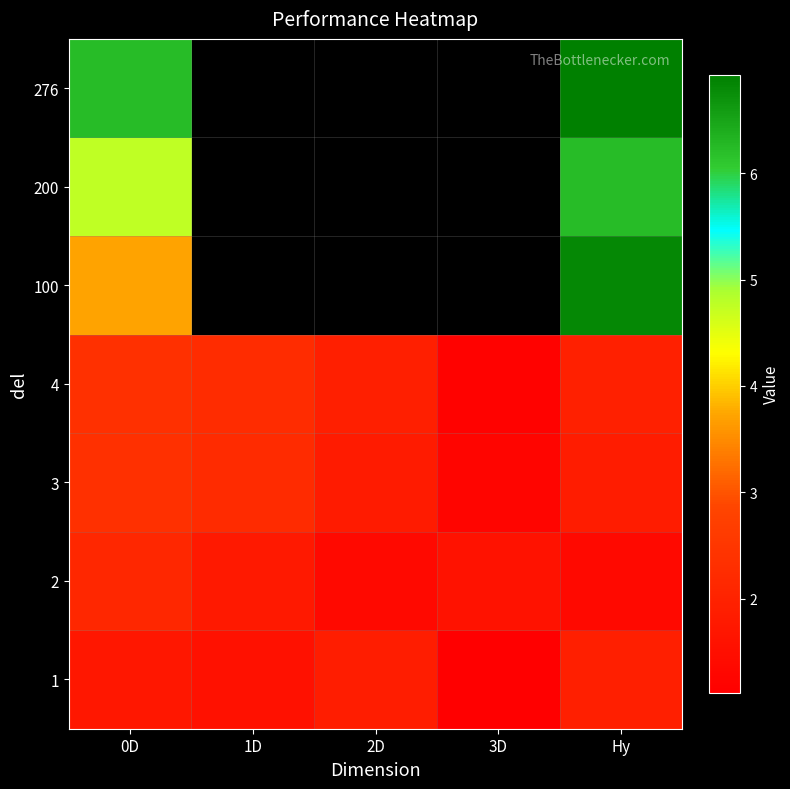

True or false: 3 has a value of 0.8 at 3D.

False